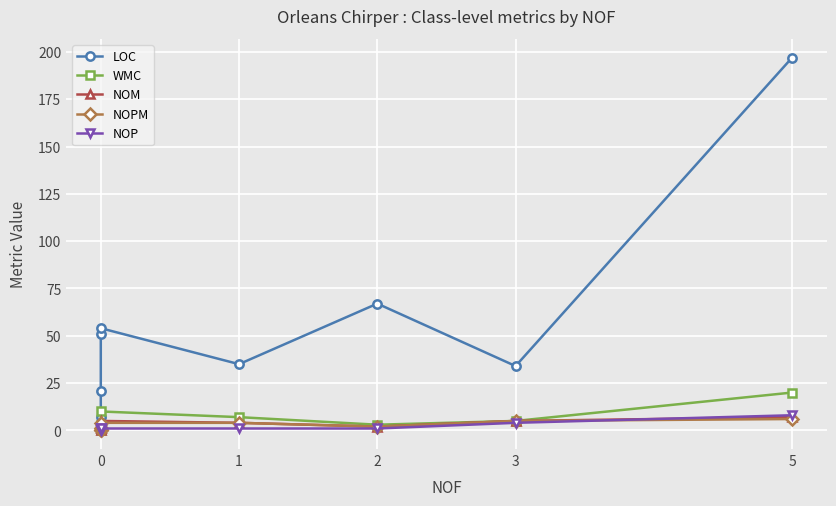

What are all the series names shown in the legend?

LOC, WMC, NOM, NOPM, NOP